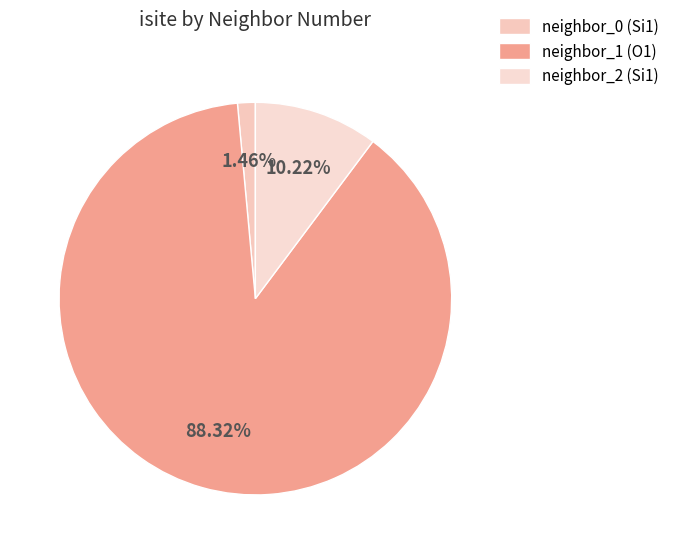

Rank the categories by value from highest to lowest.

neighbor_1 (O1), neighbor_2 (Si1), neighbor_0 (Si1)